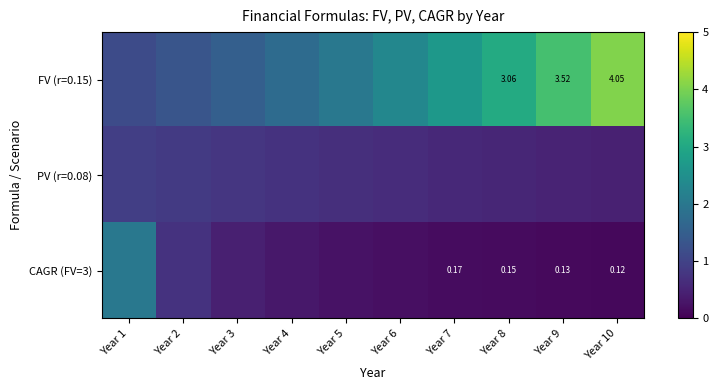

Between Year 3 and Year 5, which series saw the biggest shift?

FV (r=0.15)